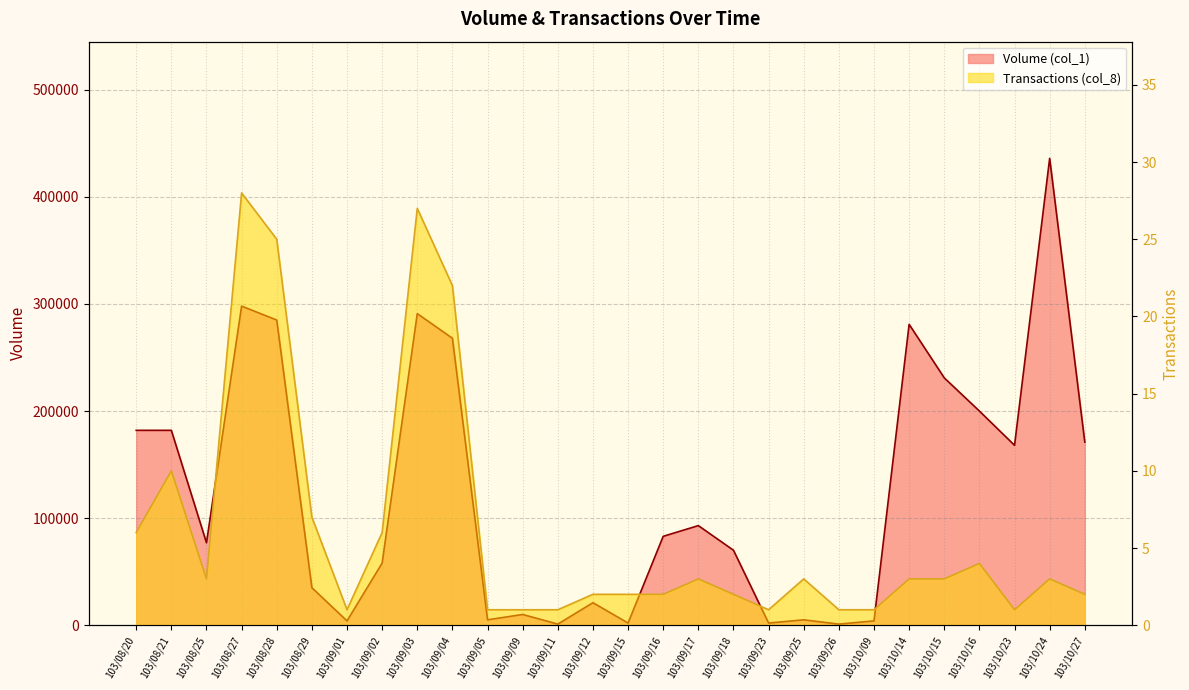

True or false: Transactions (col_8) and Volume (col_1) intersect in this chart.

False